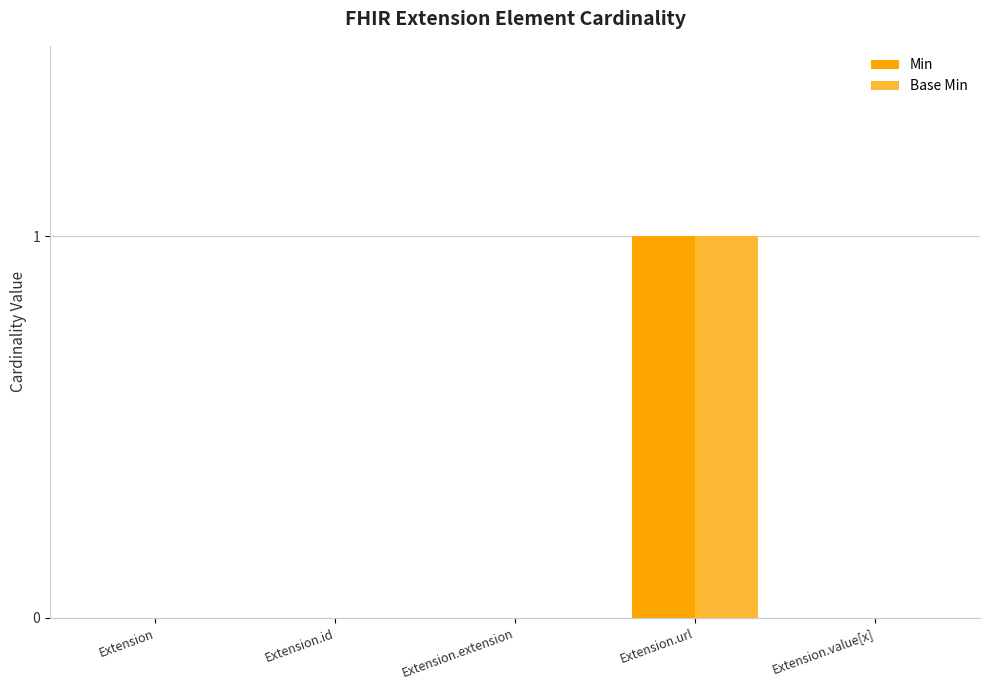

The value of Base Min at Extension.extension is 1. True or false?

False